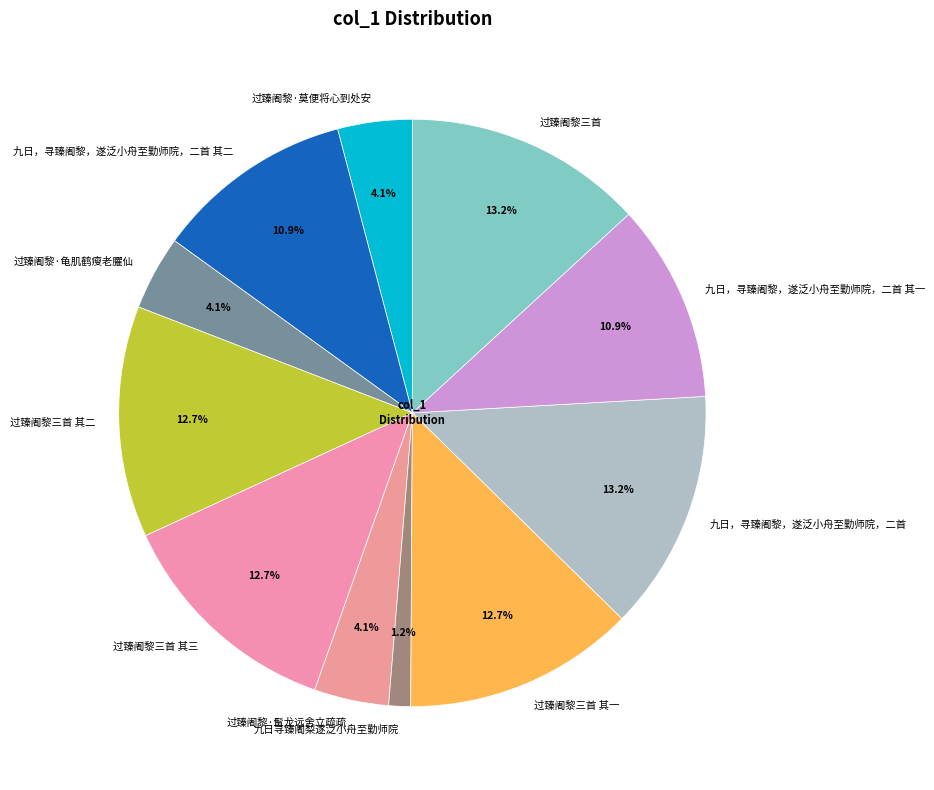

Is there any slice that represents more than half of the pie?

No